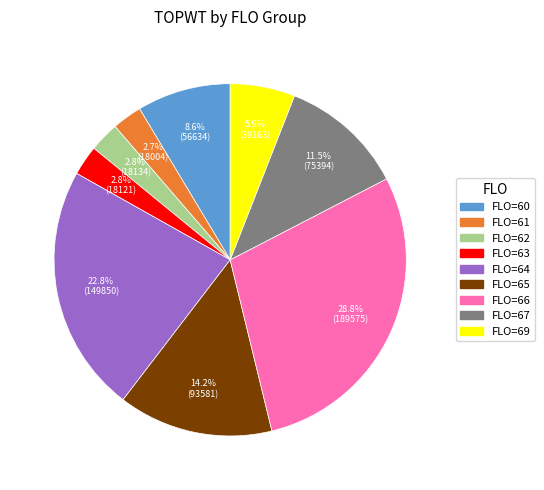

Which category has the biggest portion of the pie?

FLO=66